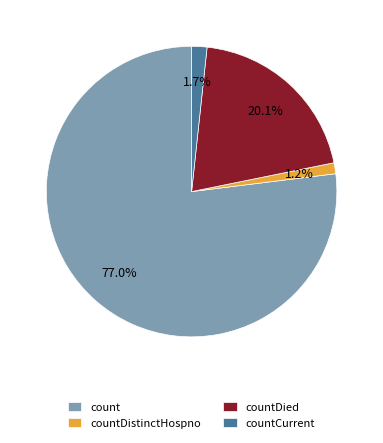

Count the number of slices in the pie.

4